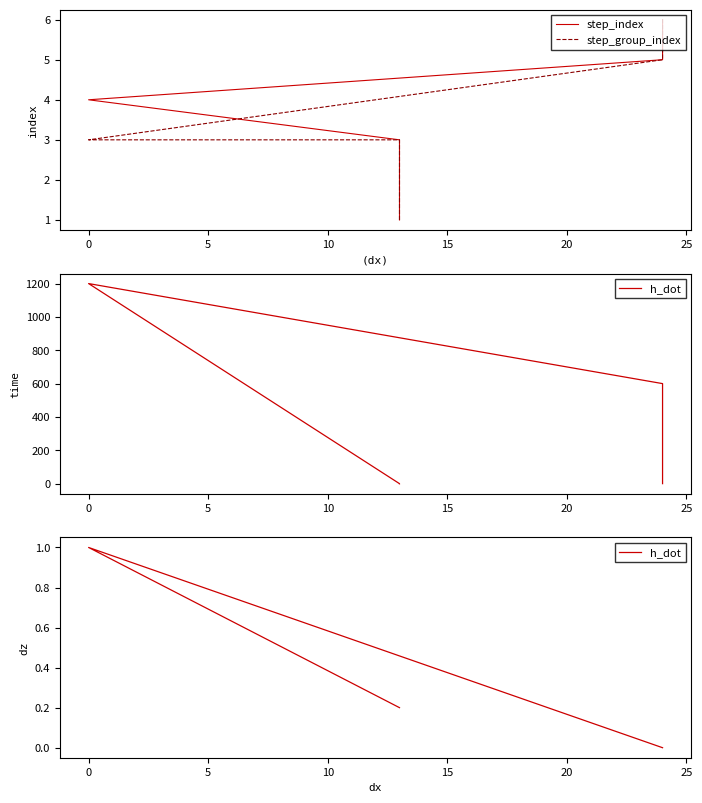

How many data points in step_group_index are above 3?

2